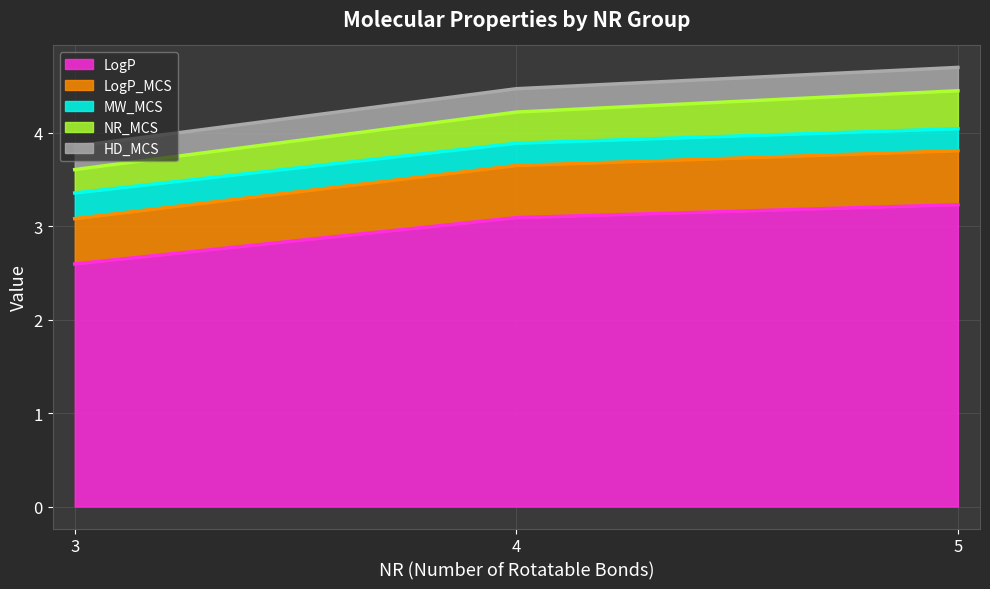

True or false: LogP_MCS has a value of 0.9 at 10.

False